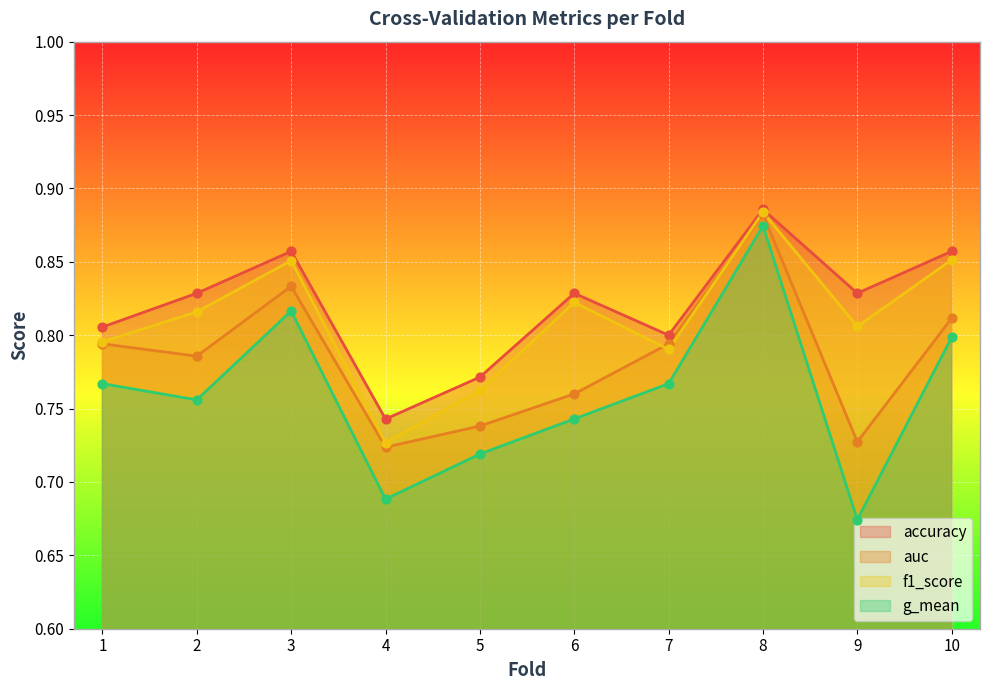

At which category is the sum across all series the highest?

8